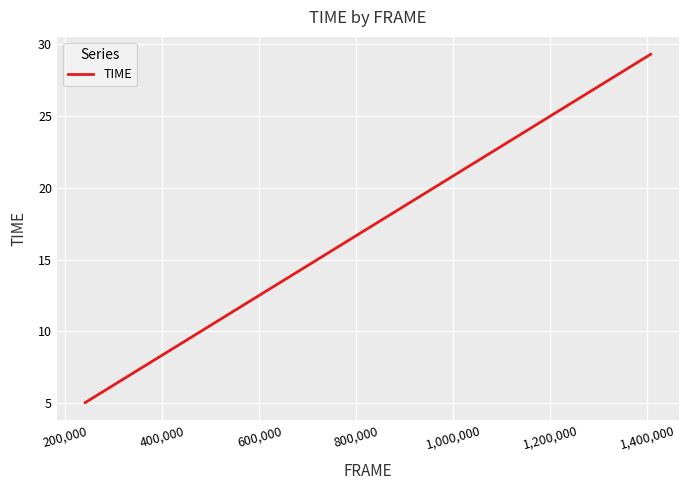

What is the greatest value displayed?

29.3